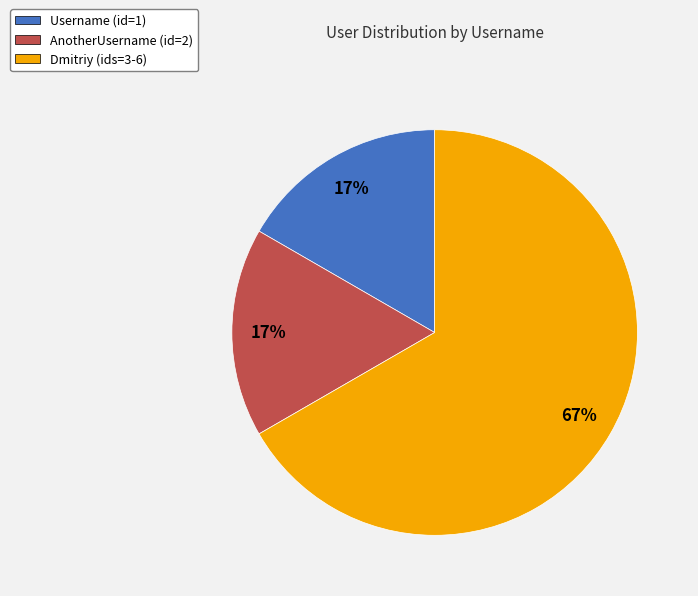

Which category has the biggest portion of the pie?

Dmitriy